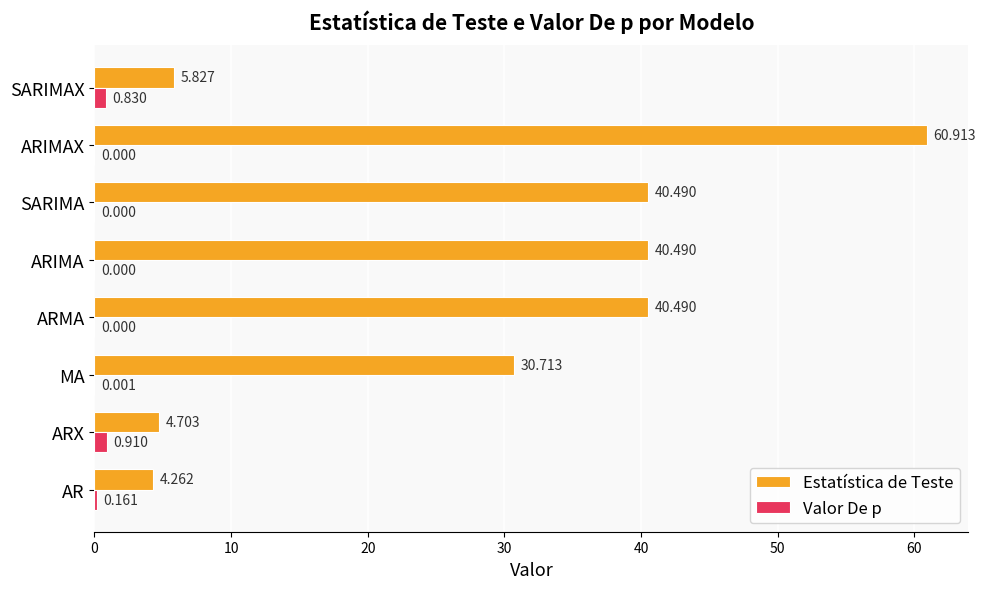

At which category is the sum across all series the highest?

ARIMAX